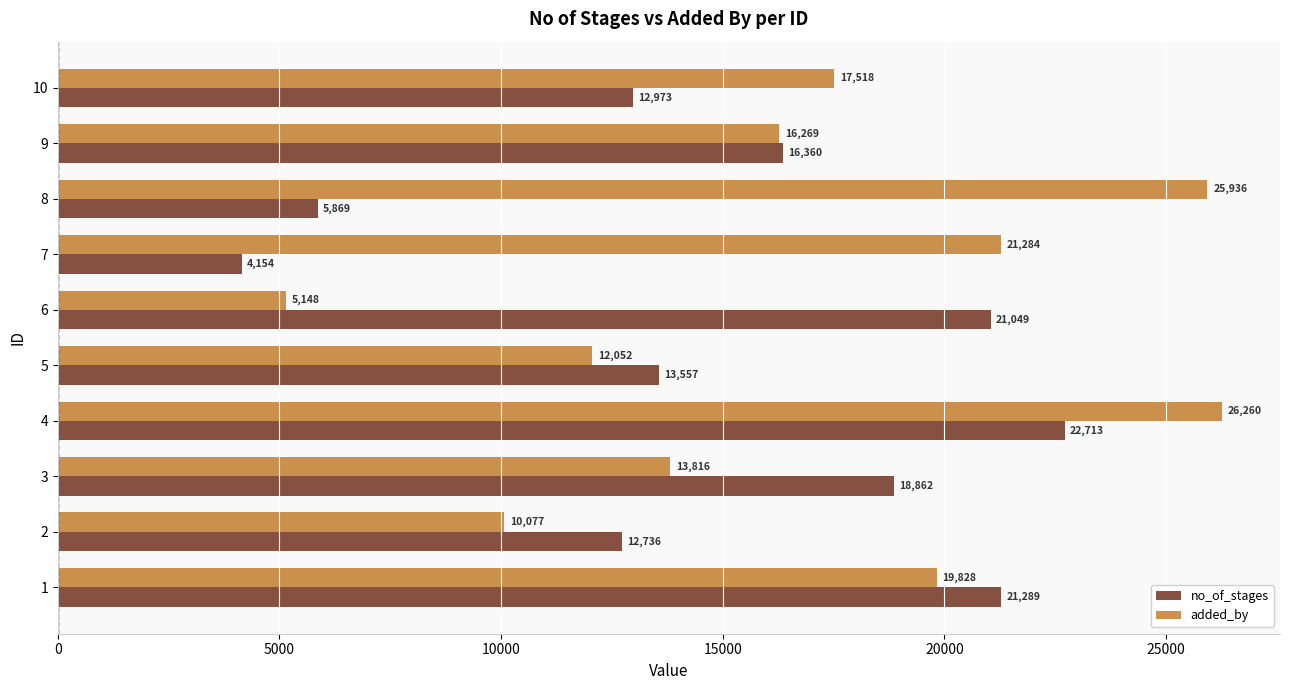

What is the lowest value of the added_by series?

5148